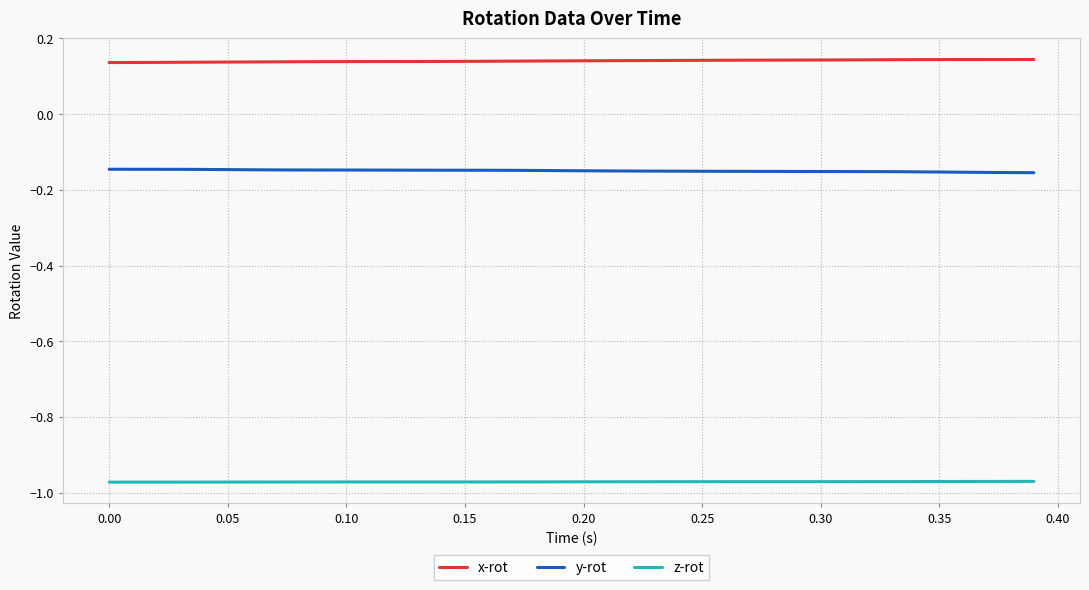

Which series has the largest total across all categories?

x-rot